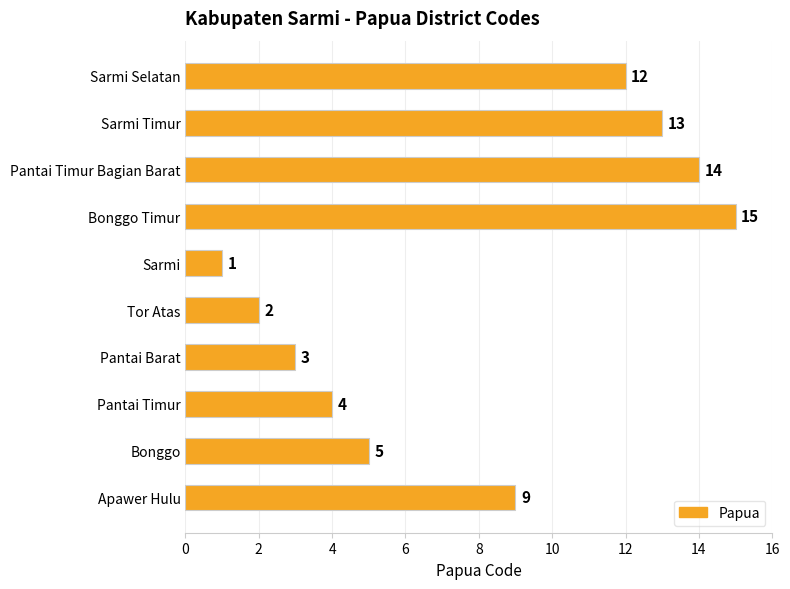

Rank the categories by value from lowest to highest.

Sarmi, Tor Atas, Pantai Barat, Pantai Timur, Bonggo, Apawer Hulu, Sarmi Selatan, Sarmi Timur, Pantai Timur Bagian Barat, Bonggo Timur